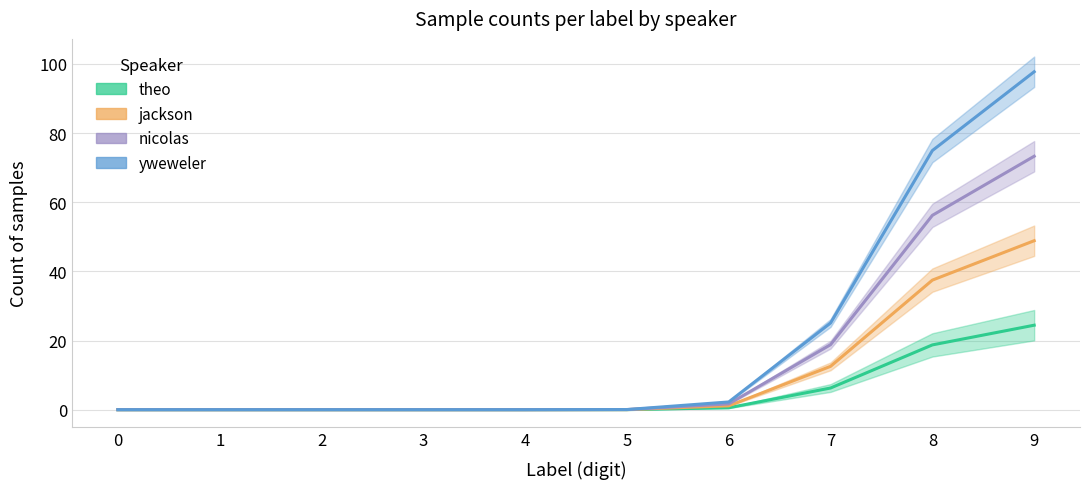

What is the sum of all theo values?

50.0